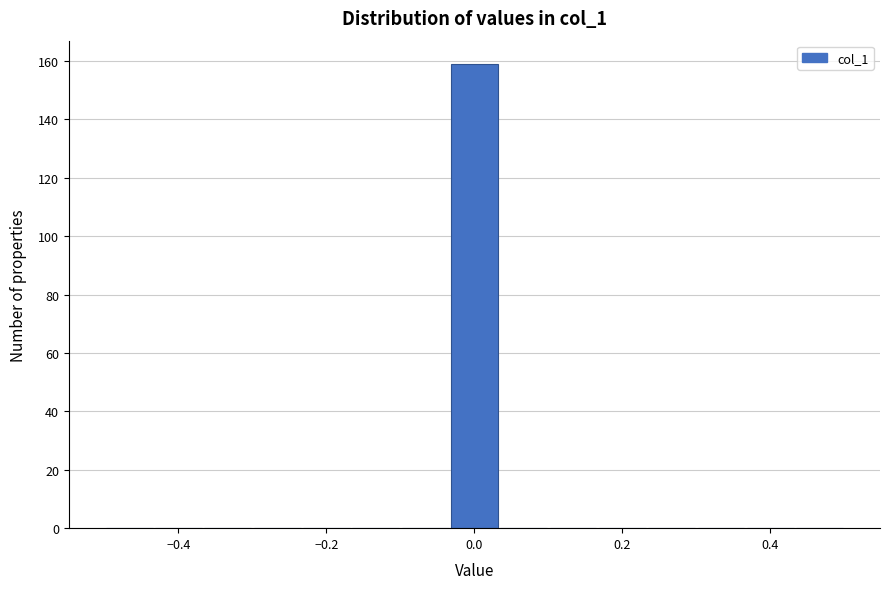

Read against the x-axis, roughly where is the centre of the tallest bar?

0.00